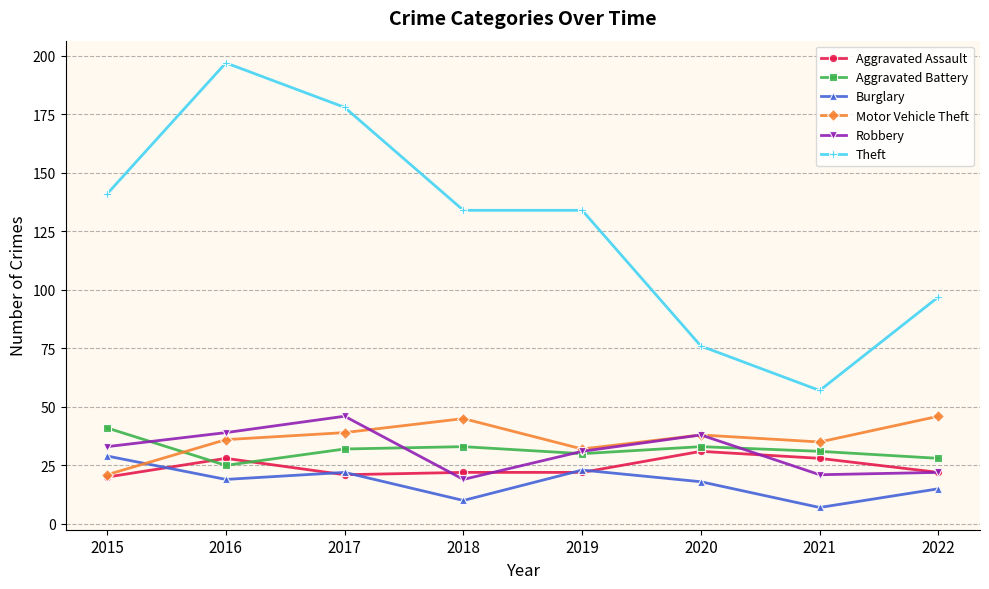

Where does the Aggravated Battery series first go above 32?

2015